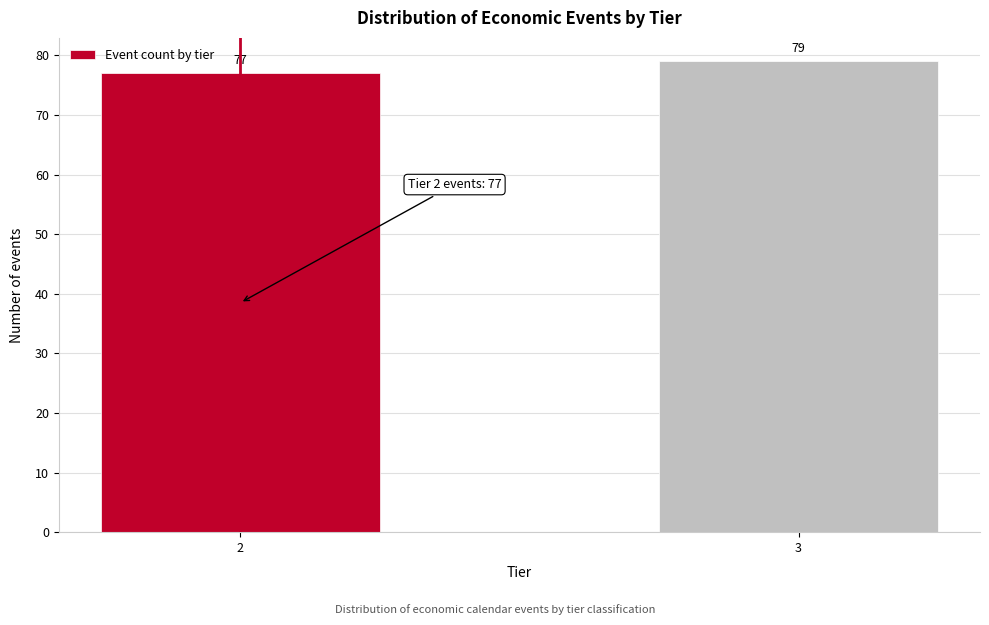

Reading left to right, list all the values displayed in this chart.

77	79